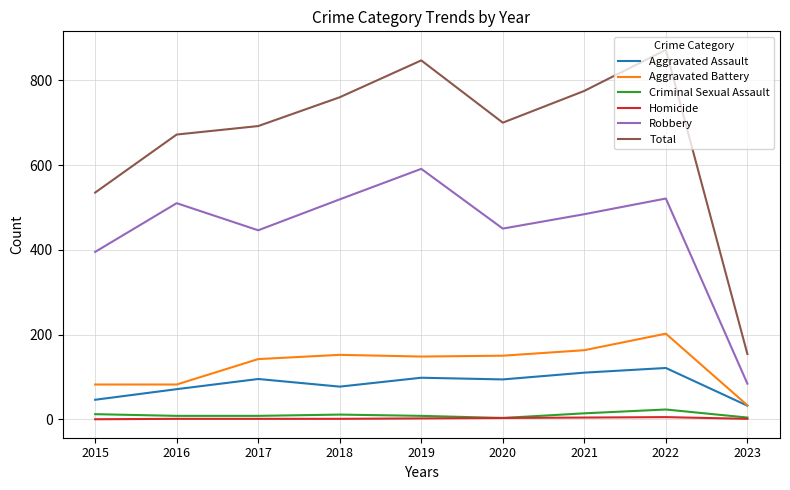

How many lines are shown in the chart?

6